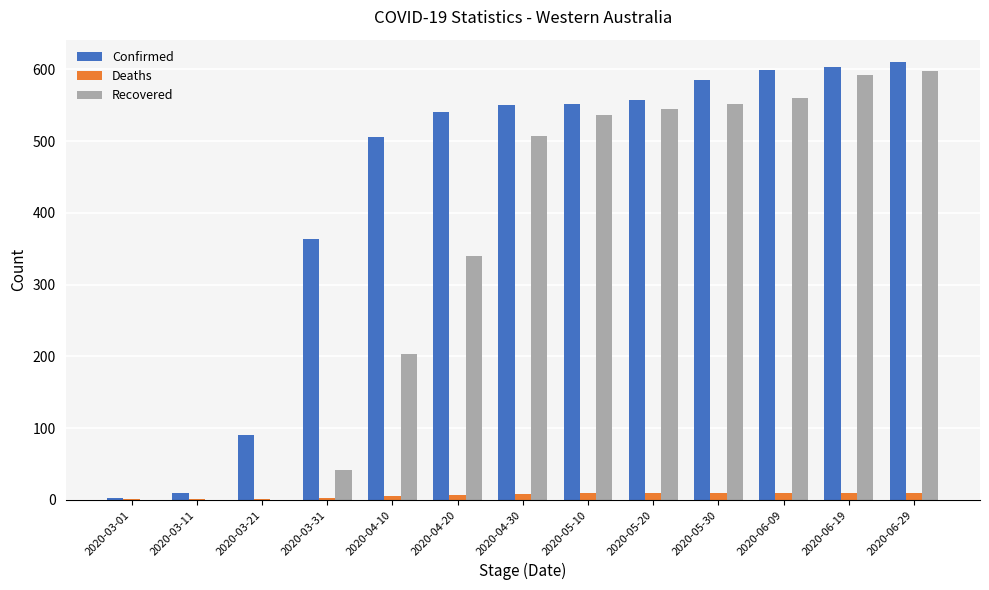

What is the total value across all series at 2020-06-09?

1168